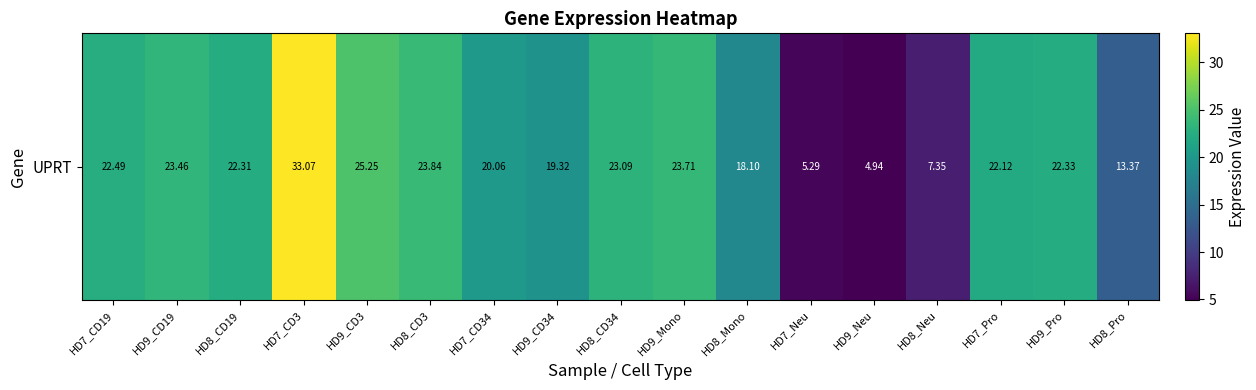

True or false: the data shows 23.1 at HD8_CD34.

True